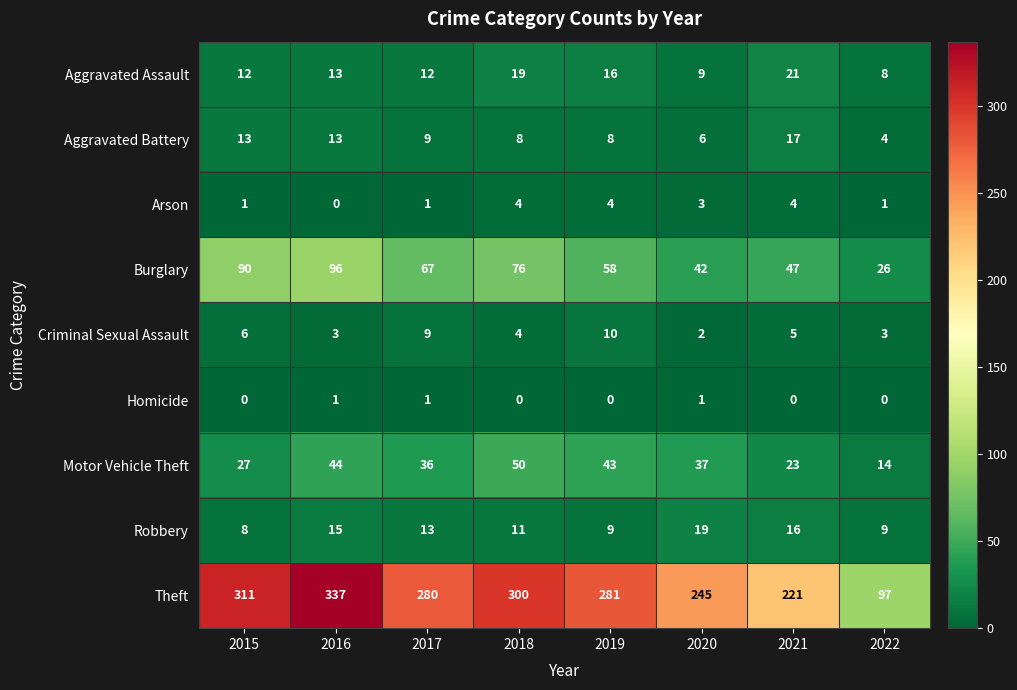

True or false: Homicide has a value of 0 at 2022.

True